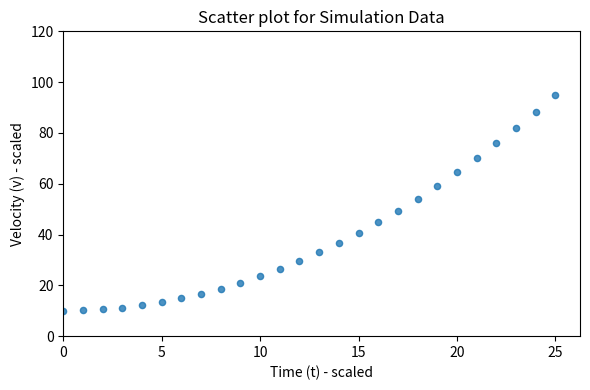

What is the range of Y values (max minus min)?

85.0